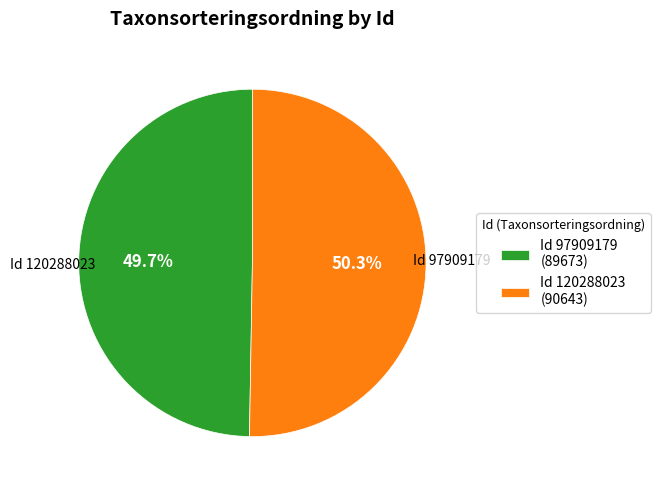

Combined, do Id 120288023 (90643) and Id 97909179 (89673) account for over 50%?

Yes